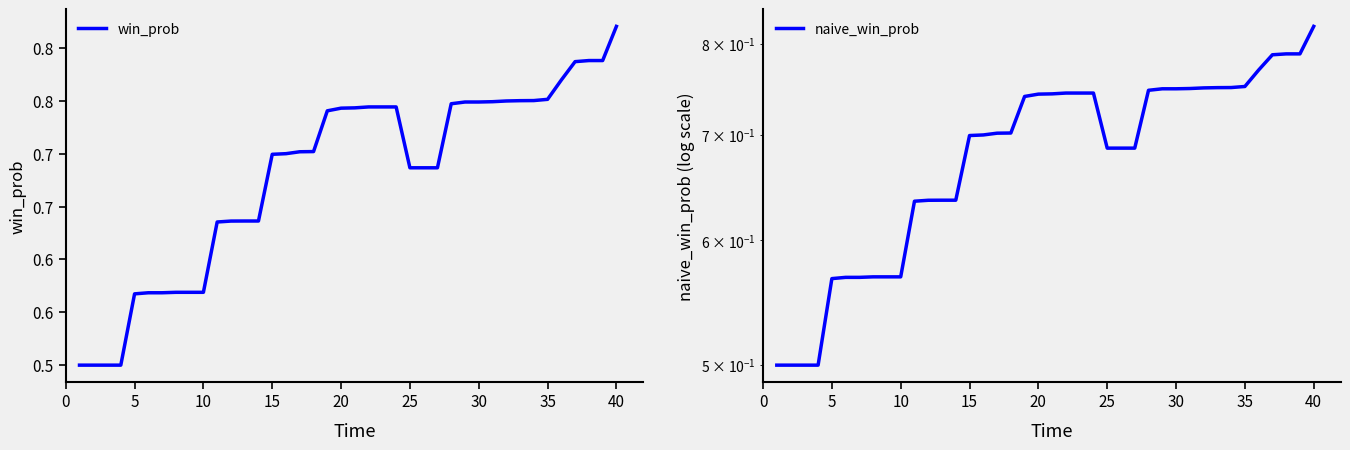

True or false: naive_win_prob has a value of 0.2 at 40.

False